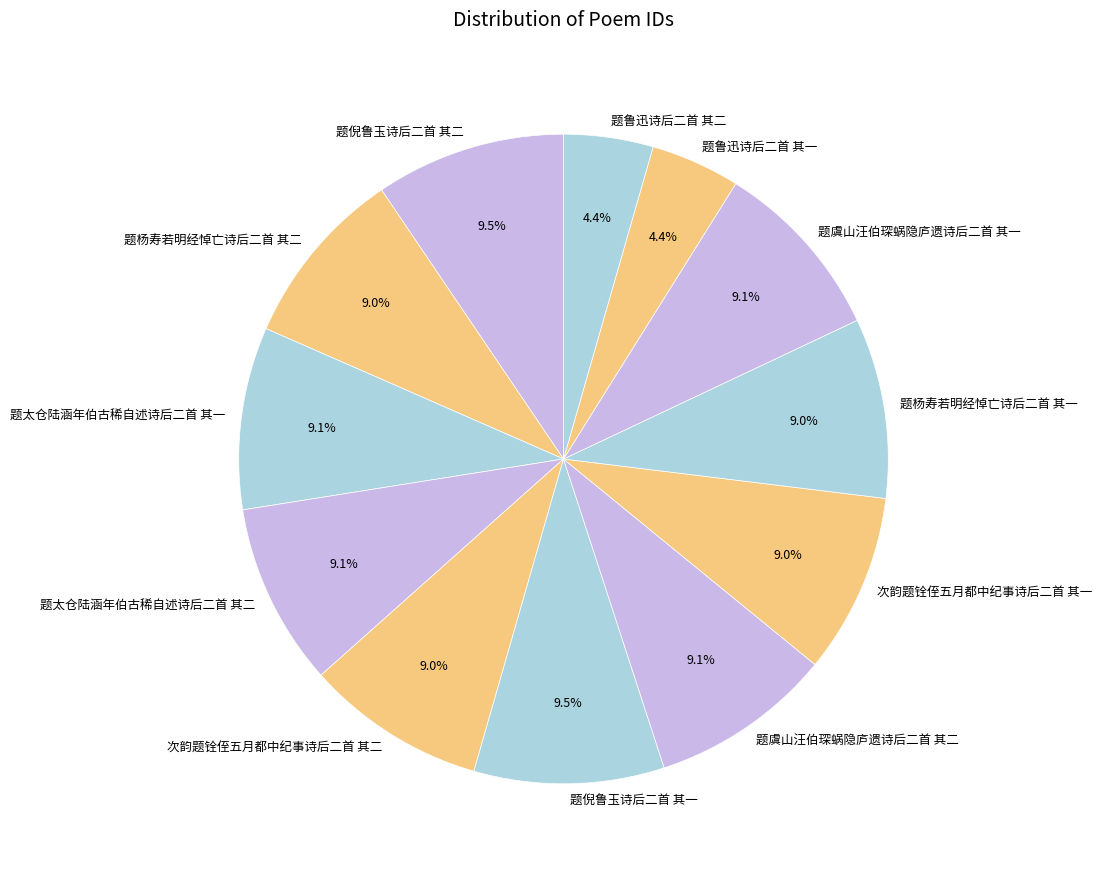

The 次韵题铨侄五月都中纪事诗后二首 其二 slice represents 9% of the pie. True or false?

True